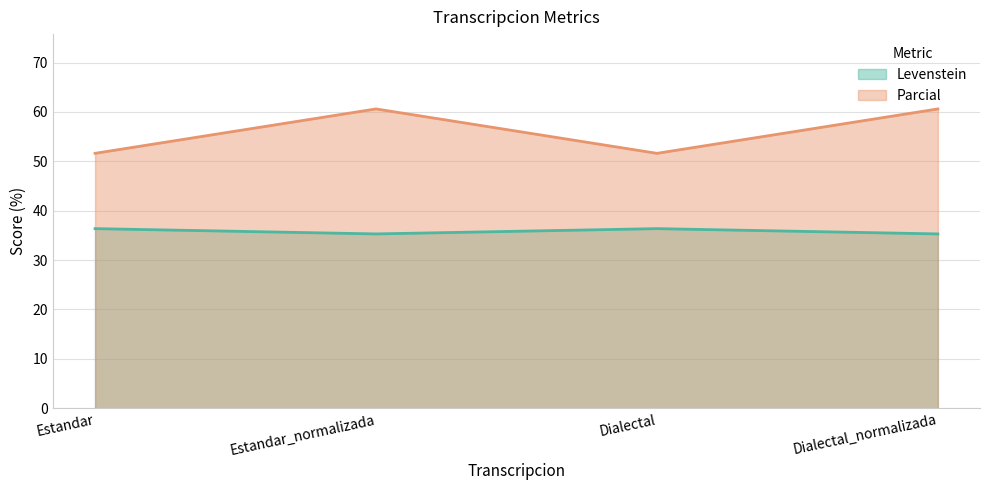

What is the difference between the Parcial values at Dialectal and Dialectal_normalizada?

9.0